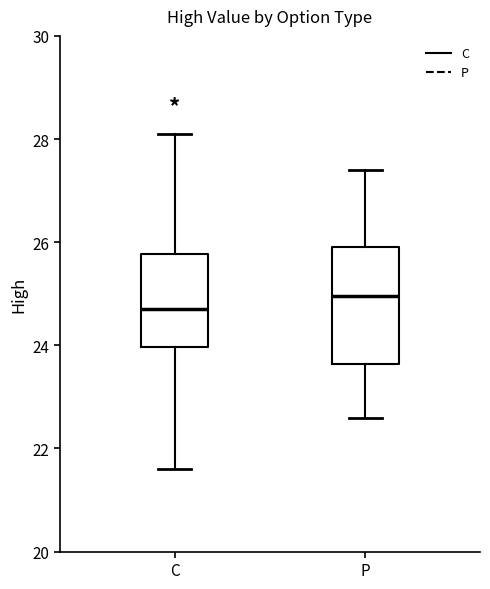

Which box's median line is the highest?

P